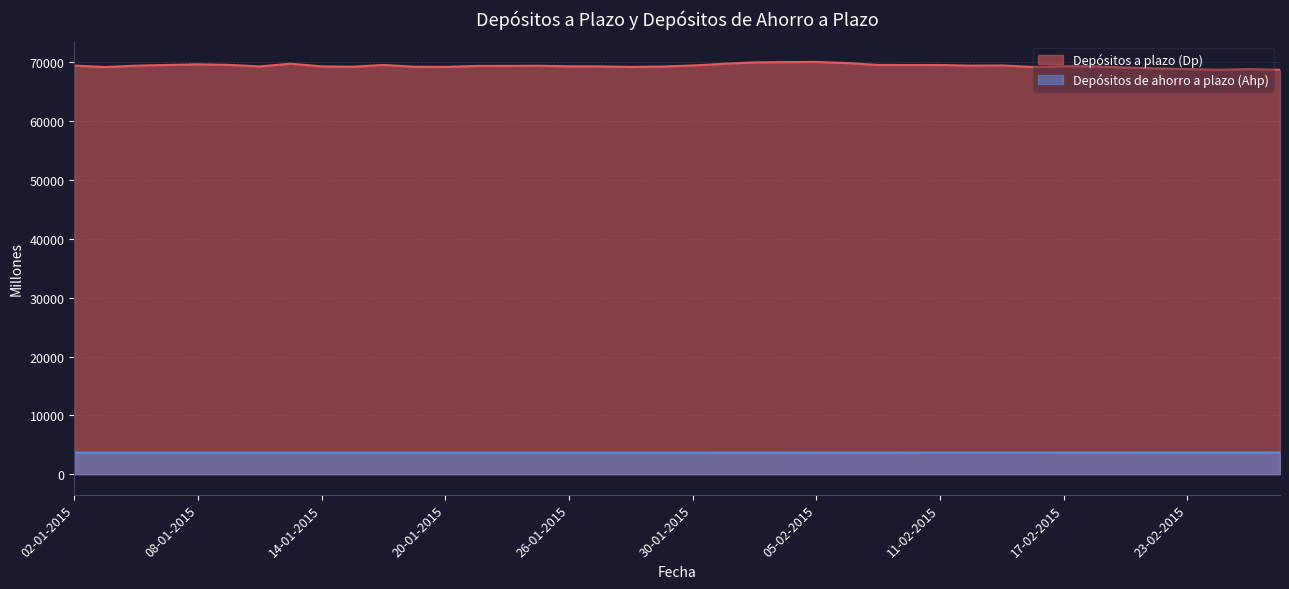

True or false: Depósitos a plazo (Dp) and Depósitos de ahorro a plazo (Ahp) intersect in this chart.

False